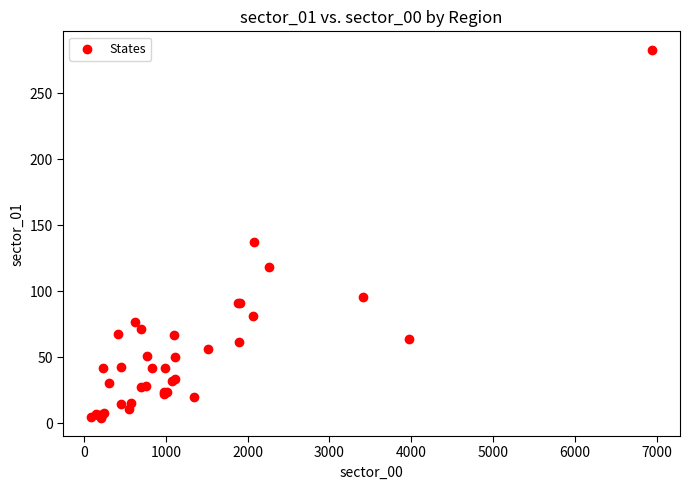

What Y value in the scatter plot is closest to 143?

137.1